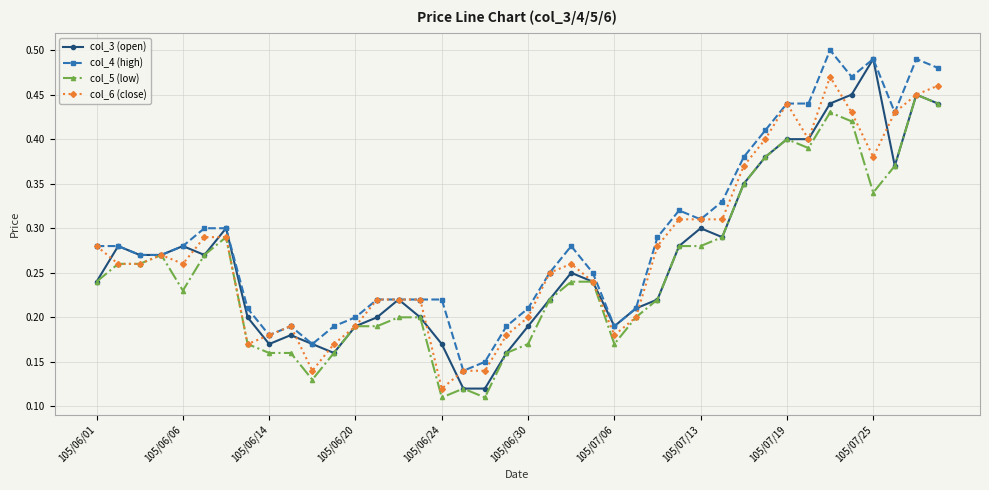

How many col_4 (high) values are between 0 and 1?

40